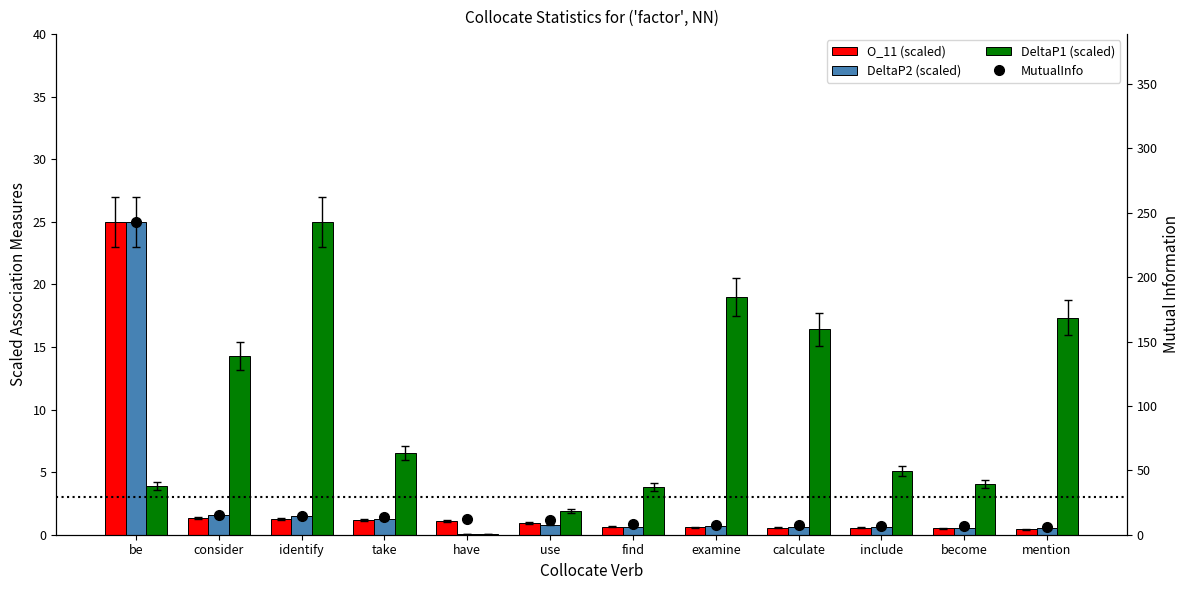

How many groups of bars are there?

12